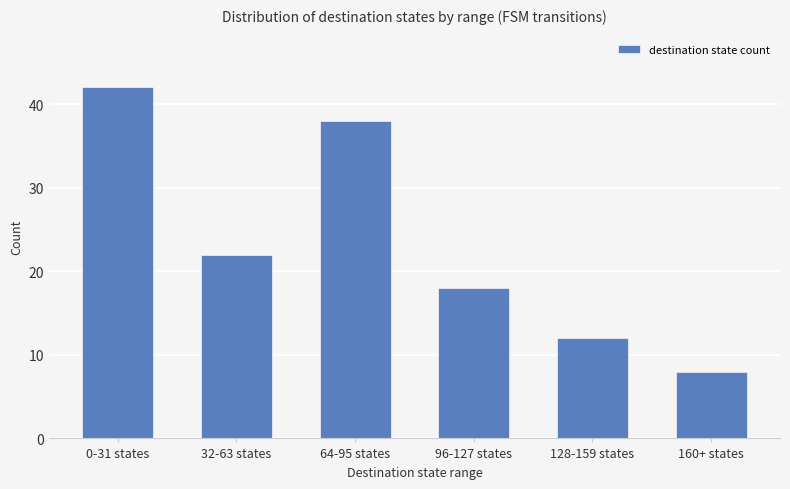

What is the ratio of the value at 32-63 states to the value at 0-31 states?

0.5